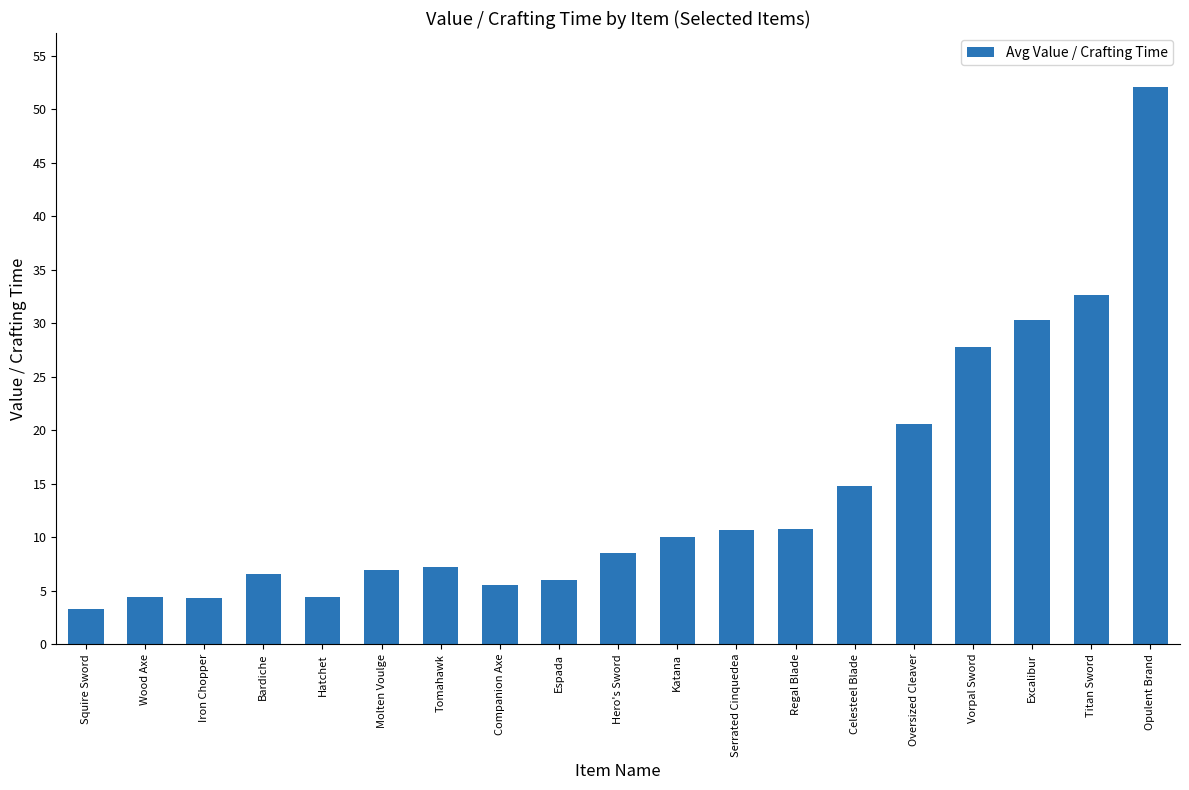

Which has a higher value, Companion Axe or Tomahawk?

Tomahawk